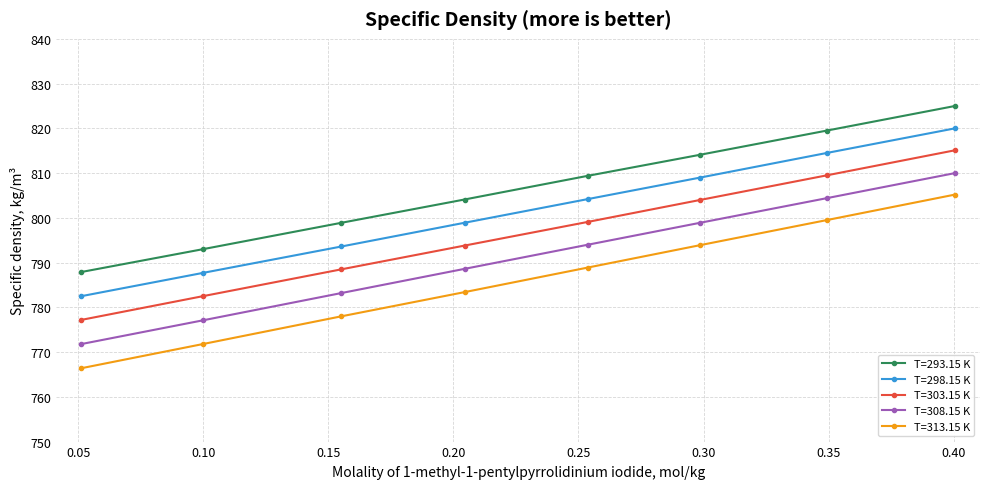

What is the maximum value for T=298.15 K?

820.0